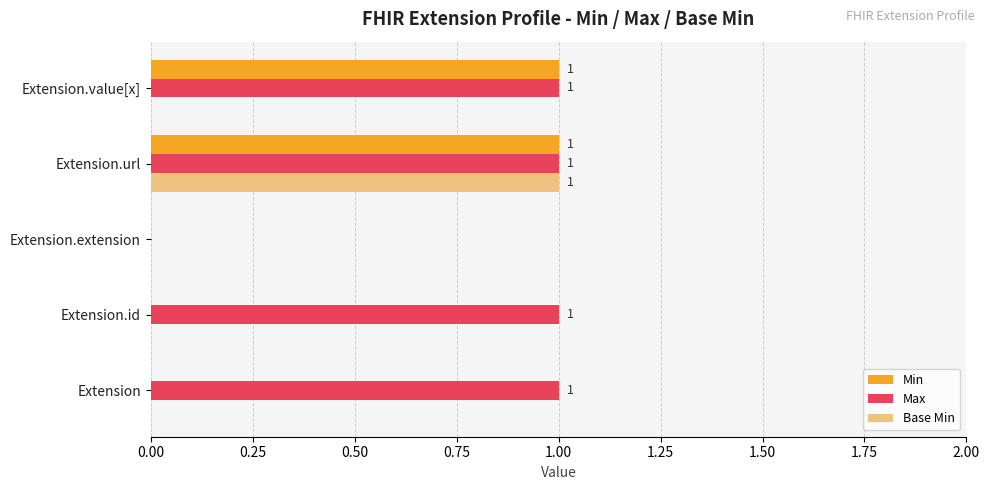

Count the number of categories in the chart.

5